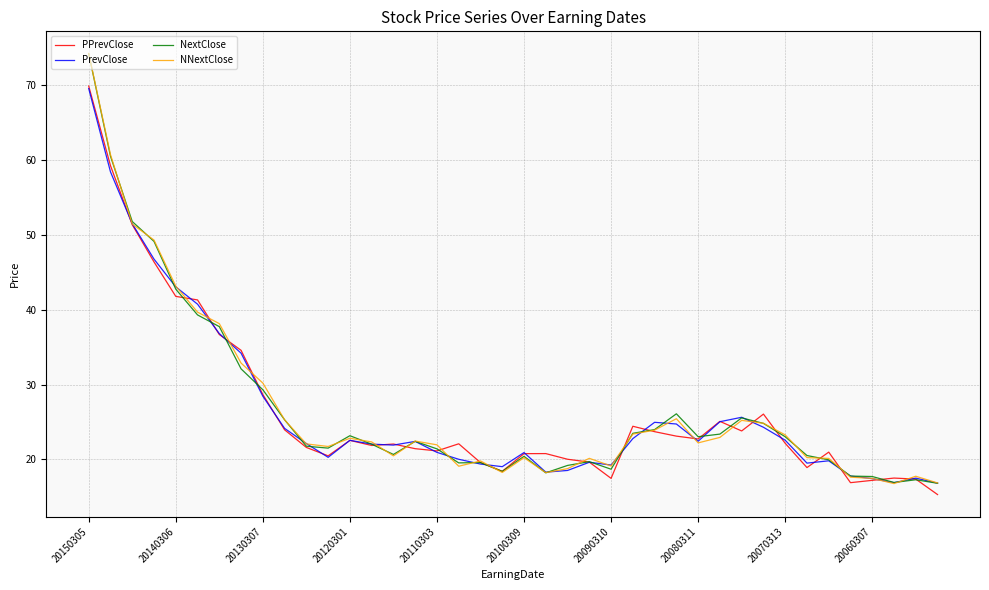

What is the greatest value displayed?

74.2